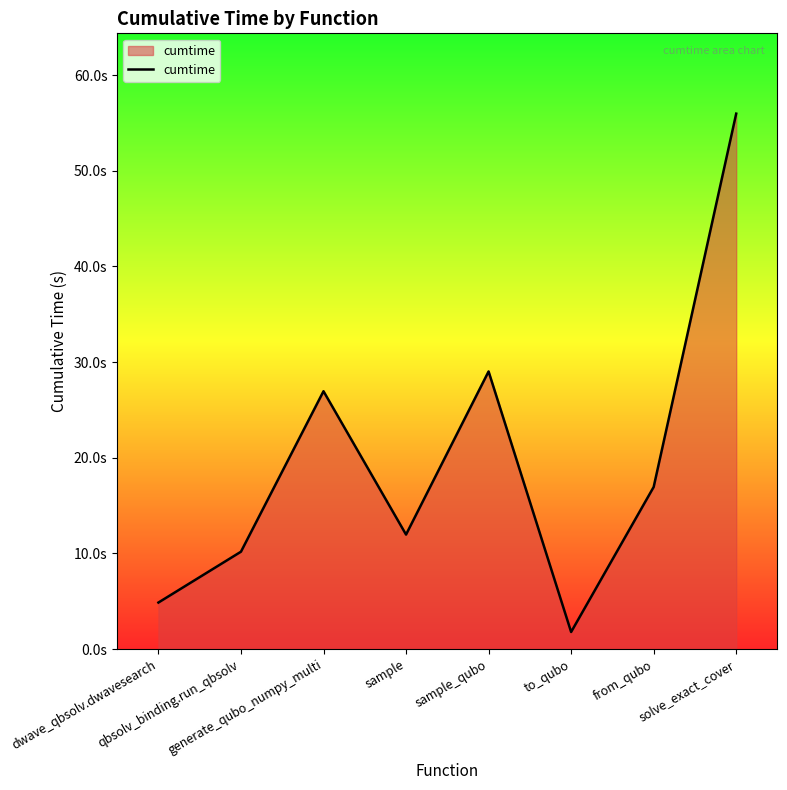

The chart shows a value of 16.9 at from_qubo. True or false?

True